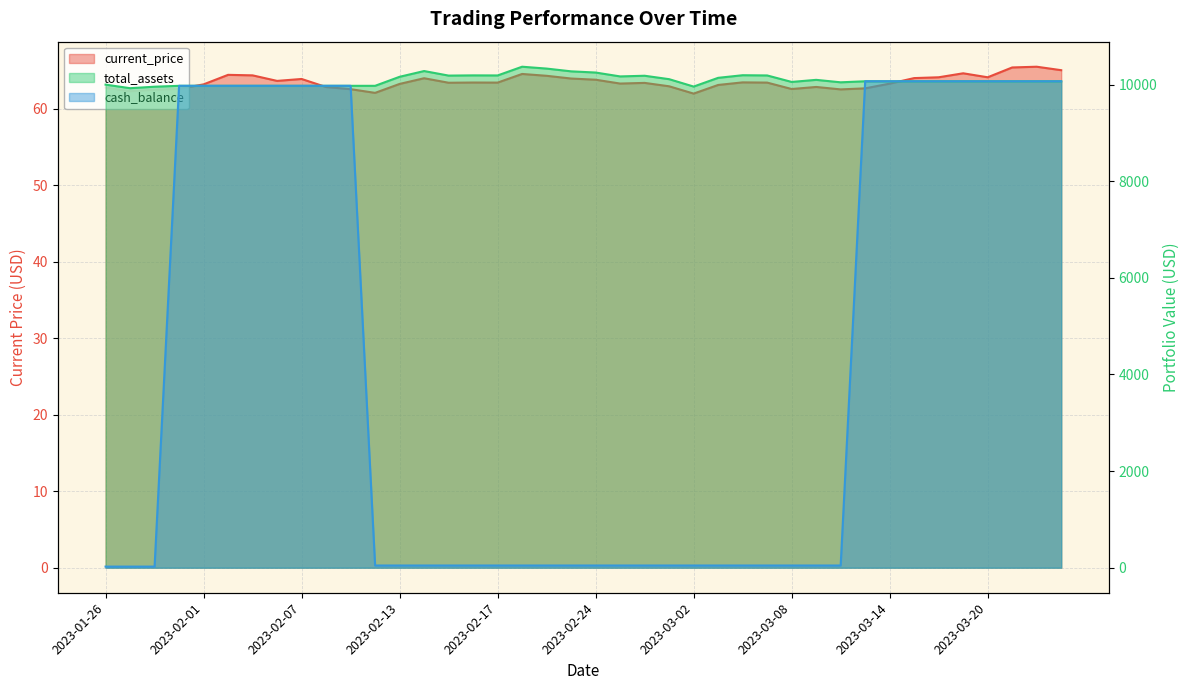

Which category has the highest value in the total_assets series?

2023-02-21